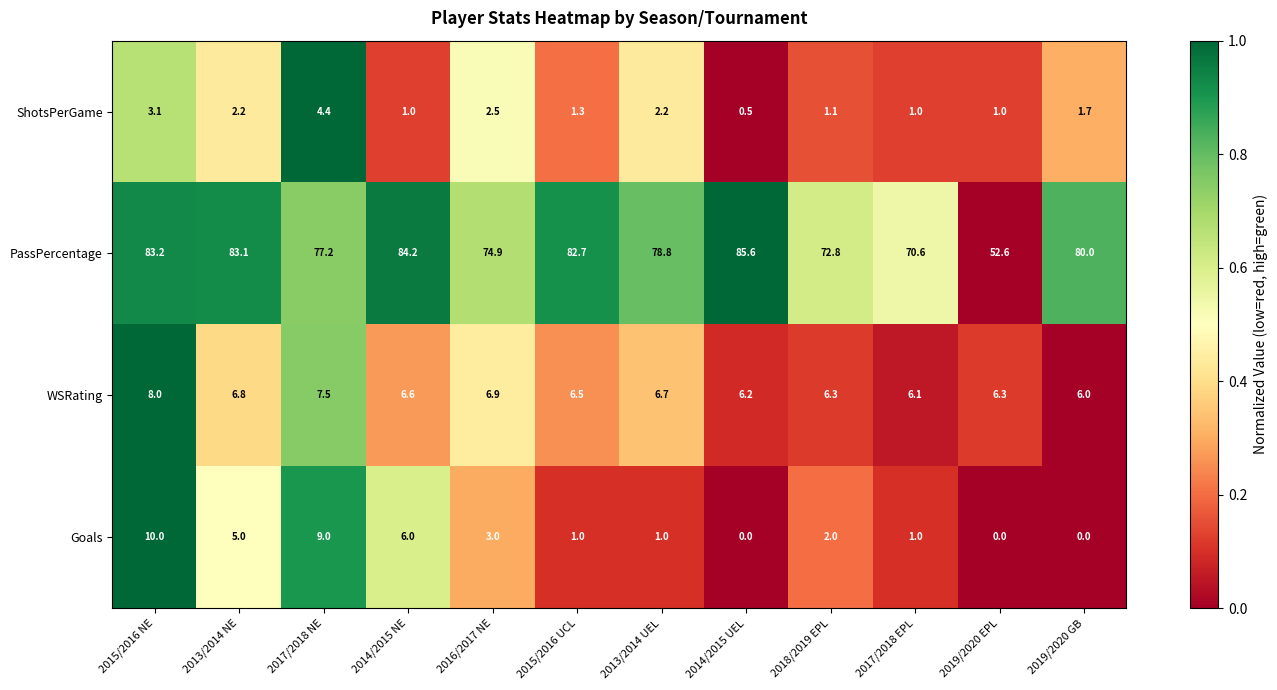

Is it true that ShotsPerGame equals 0.5 at 2014/2015 UEL?

True